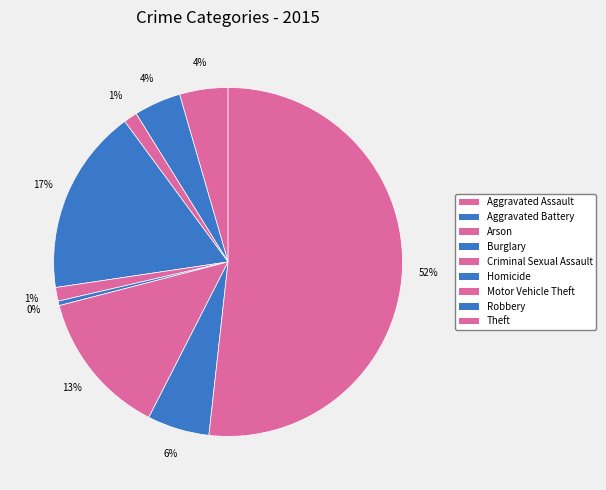

Rank the categories by value from highest to lowest.

Theft, Burglary, Motor Vehicle Theft, Robbery, Aggravated Assault, Aggravated Battery, Arson, Criminal Sexual Assault, Homicide